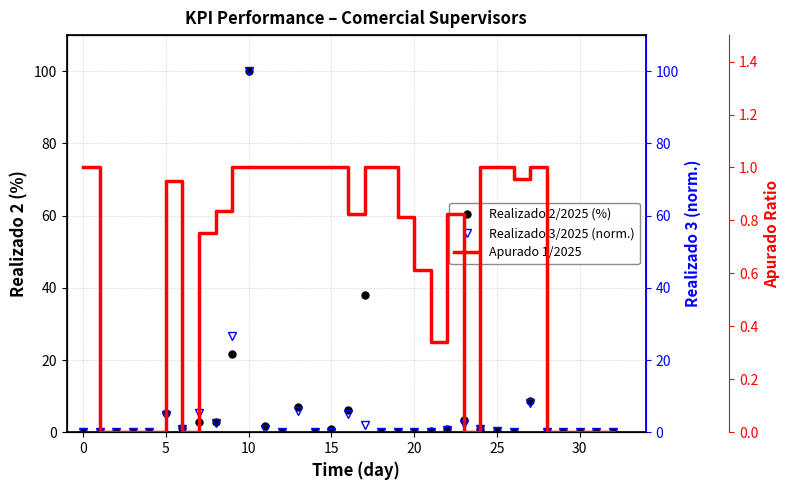

Rank the series at 5 from highest to lowest value.

Realizado 2/2025 (%), Realizado 3/2025 (norm.), Apurado 1/2025